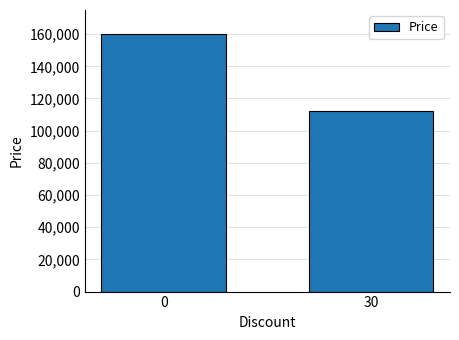

List the labels in order of value, smallest first.

30, 0